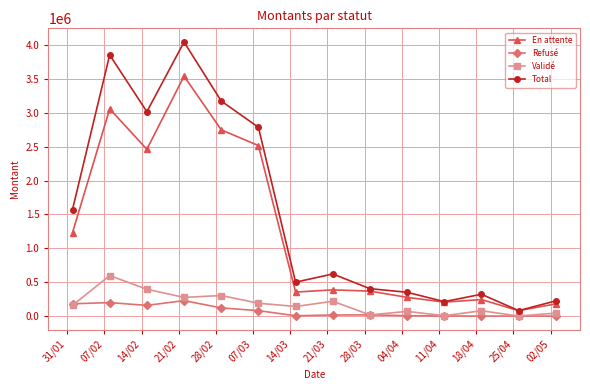

What is the maximum value for Total?

4043068.1